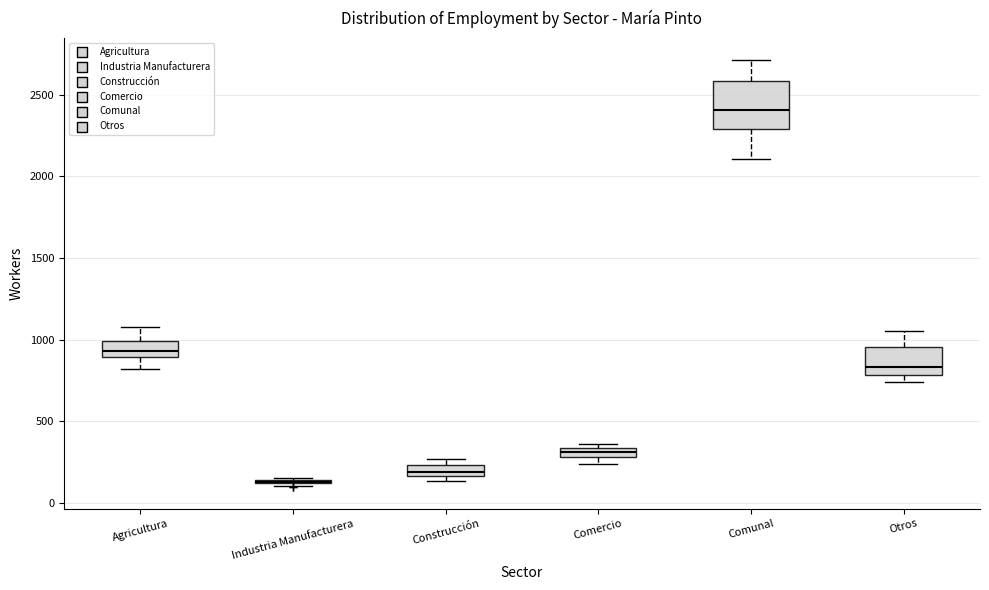

Where is the lower edge of the box for Comunal on the y-axis? The values are not printed on the chart, so give them approximately, as read against the axis.

2300